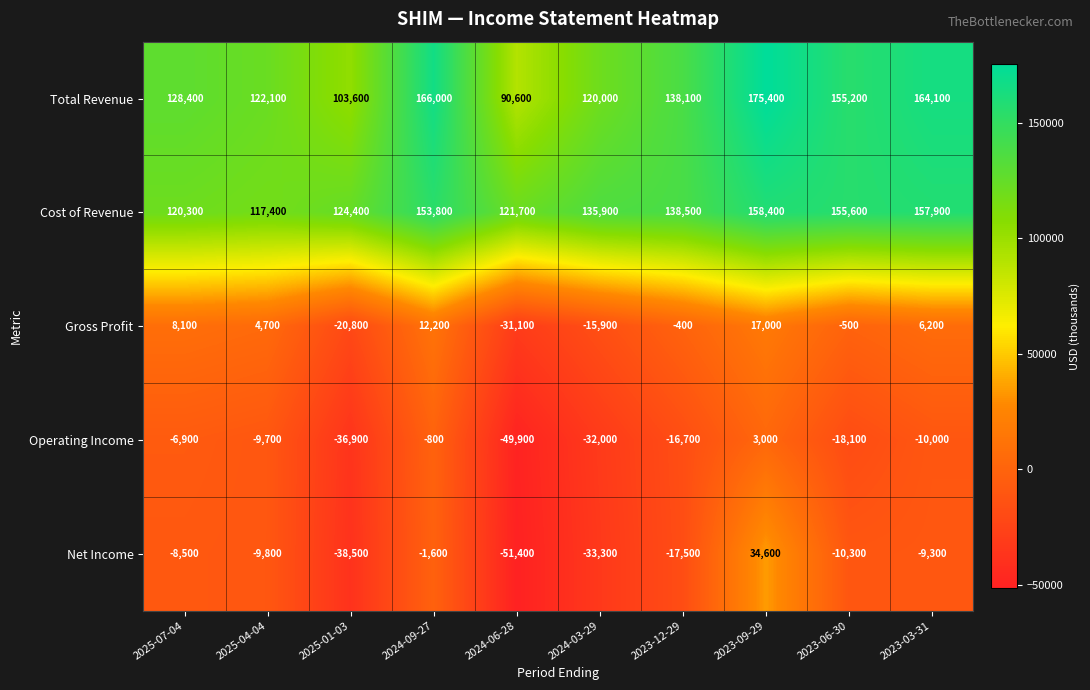

The Operating Income series shows 3000 at 2023-09-29. True or false?

True